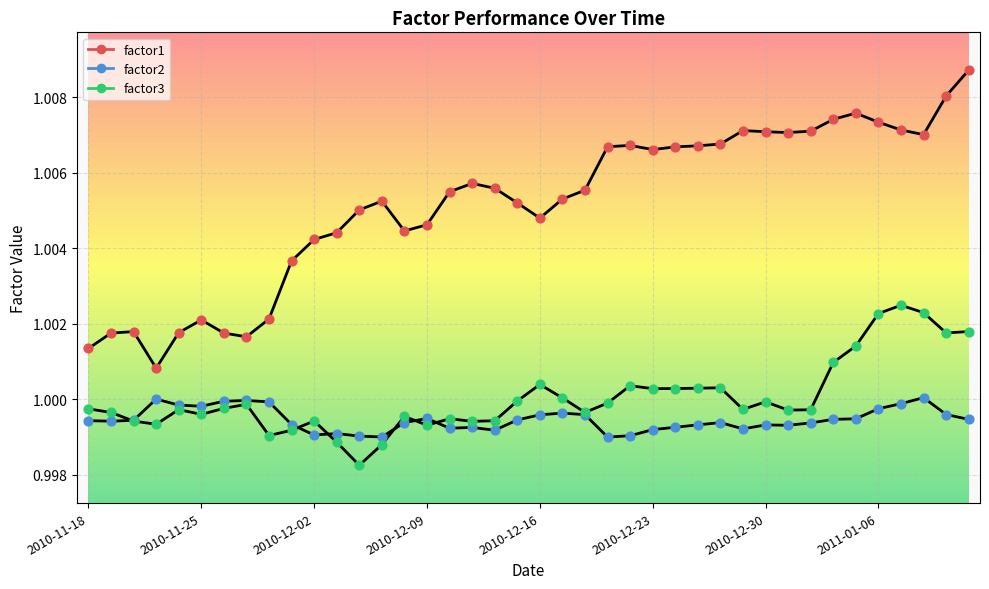

Is this an area chart (filled region under the line)?

No